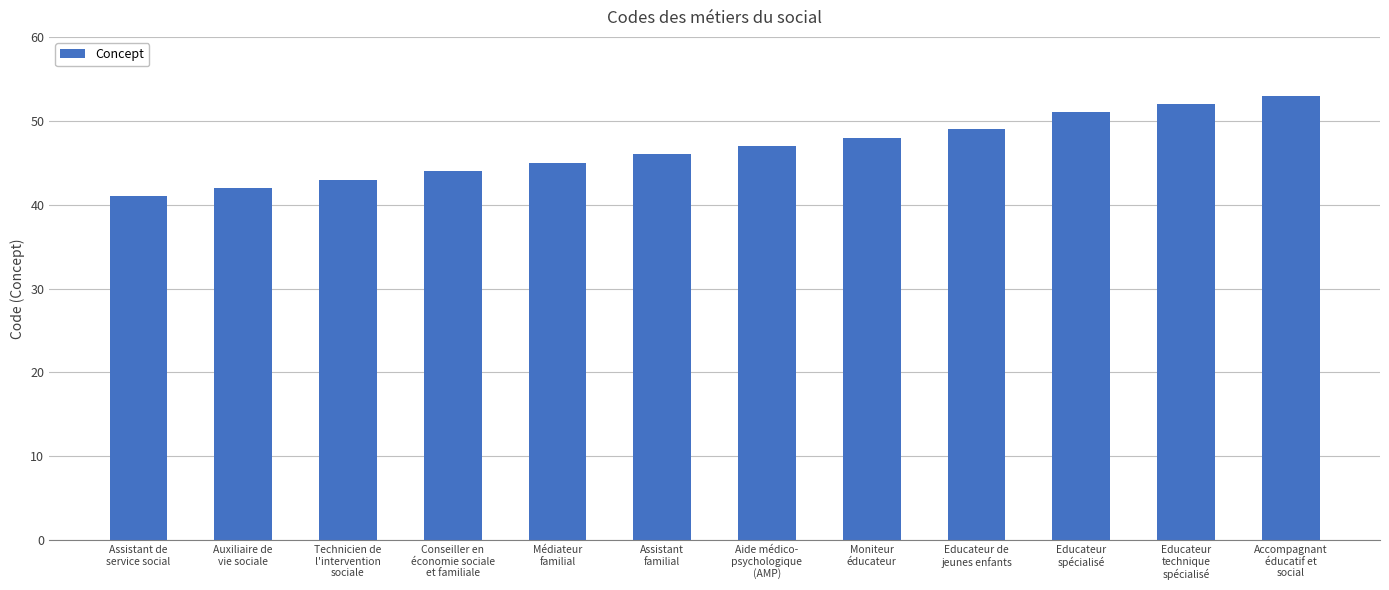

What is the maximum value shown in the chart?

53